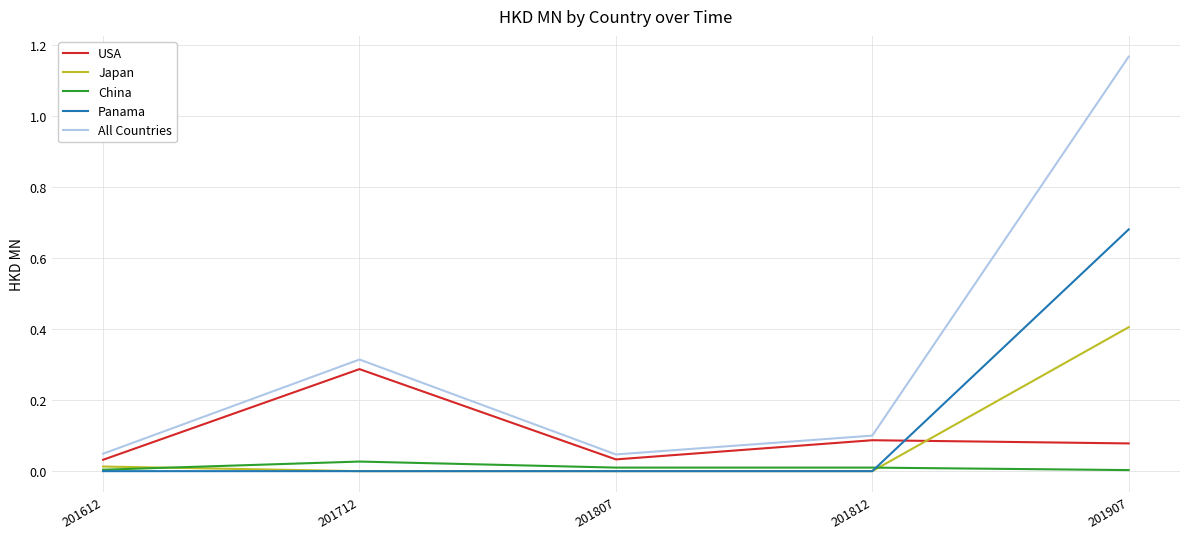

Does the chart have visible grid lines?

Yes